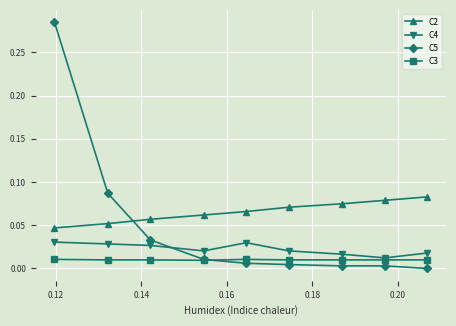

Which series has the largest total across all categories?

C2